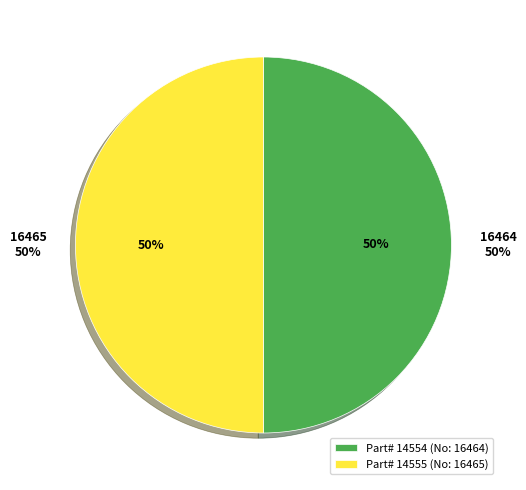

Combined, do 16464 and 16465 account for over 50%?

Yes